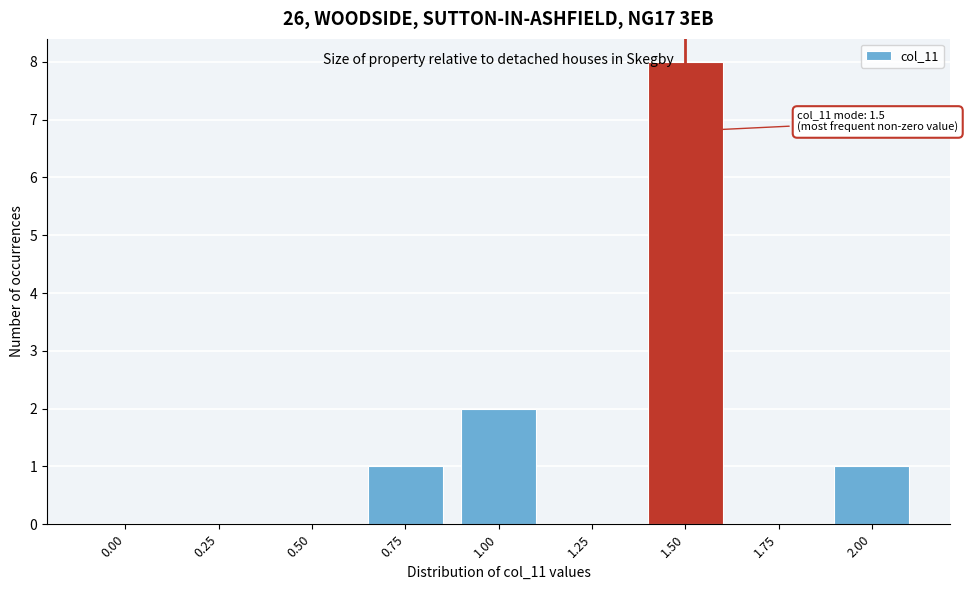

Reading left to right, list all the values displayed in this chart.

0.00=0	0.25=0	0.50=0	0.75=1	1.00=2	1.25=0	1.50=8	1.75=0	2.00=1